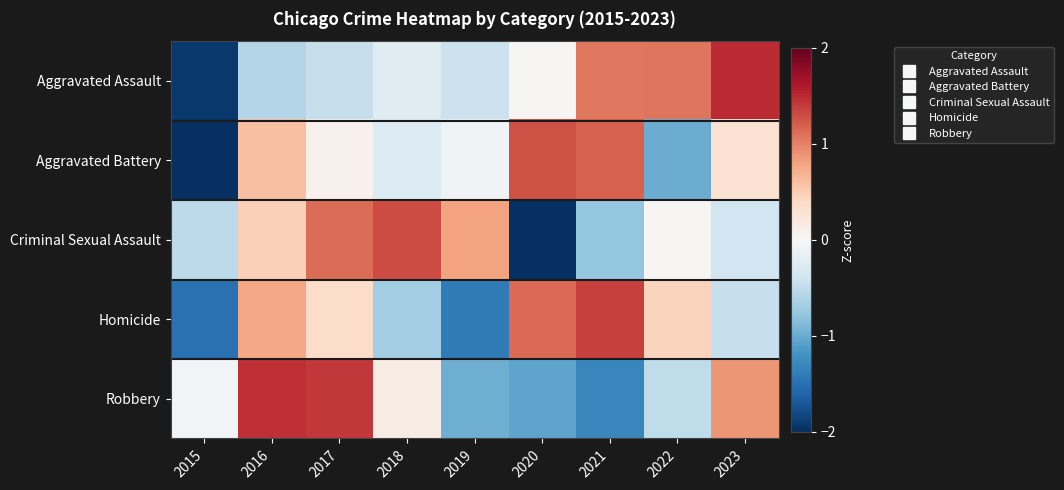

Count the number of categories in the chart.

9